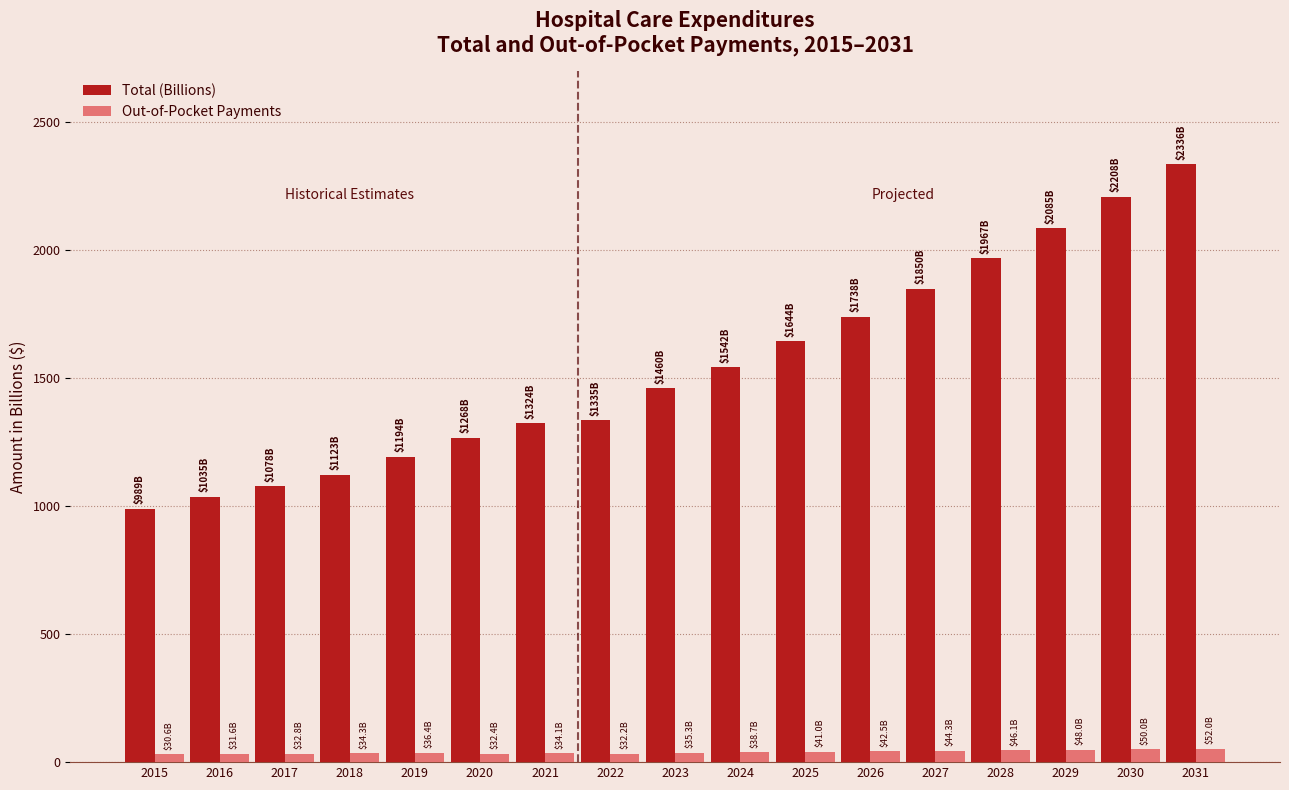

How many groups of bars are there?

17